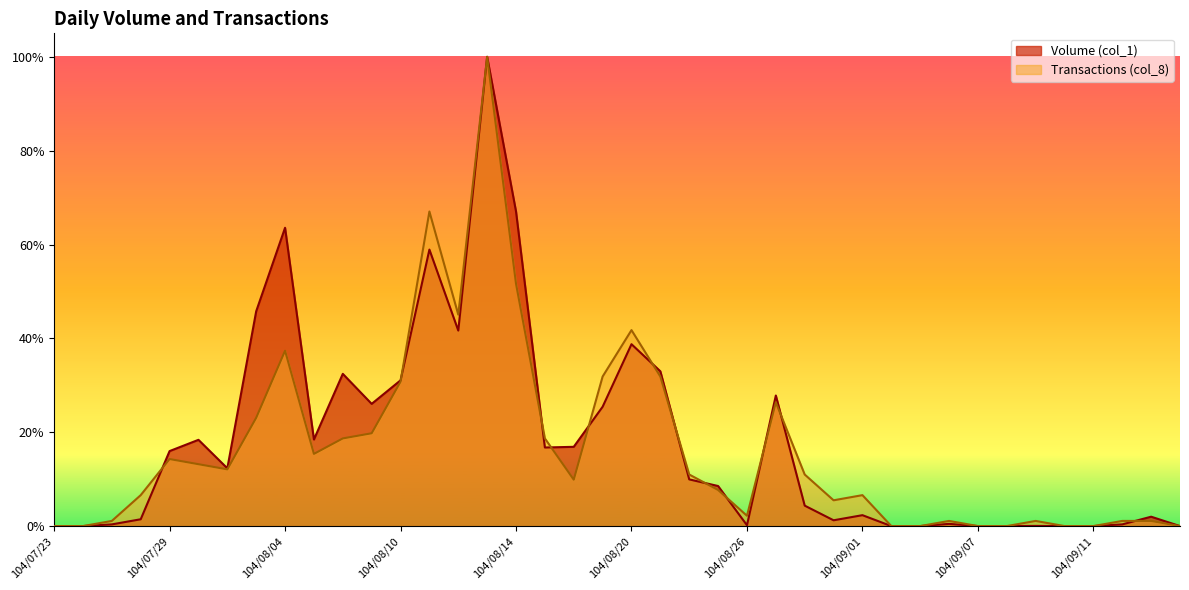

Is it true that Volume (col_1) equals 0.0 at 104/08/25?

False